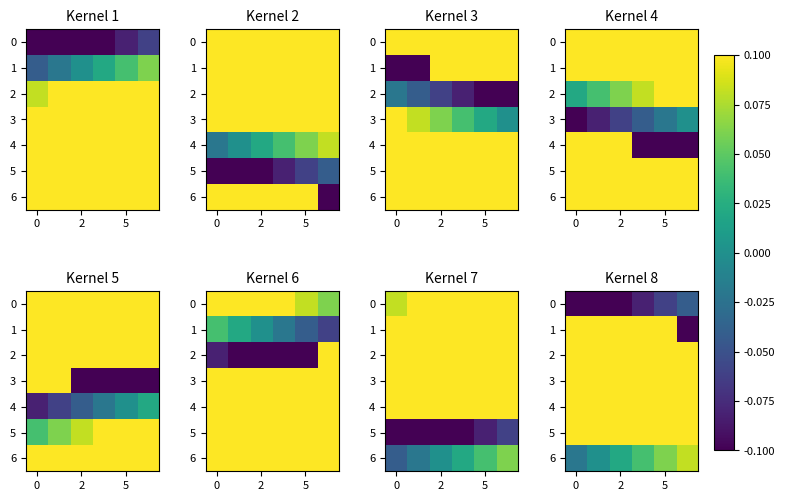

Read the row_1 value at 5.

0.2